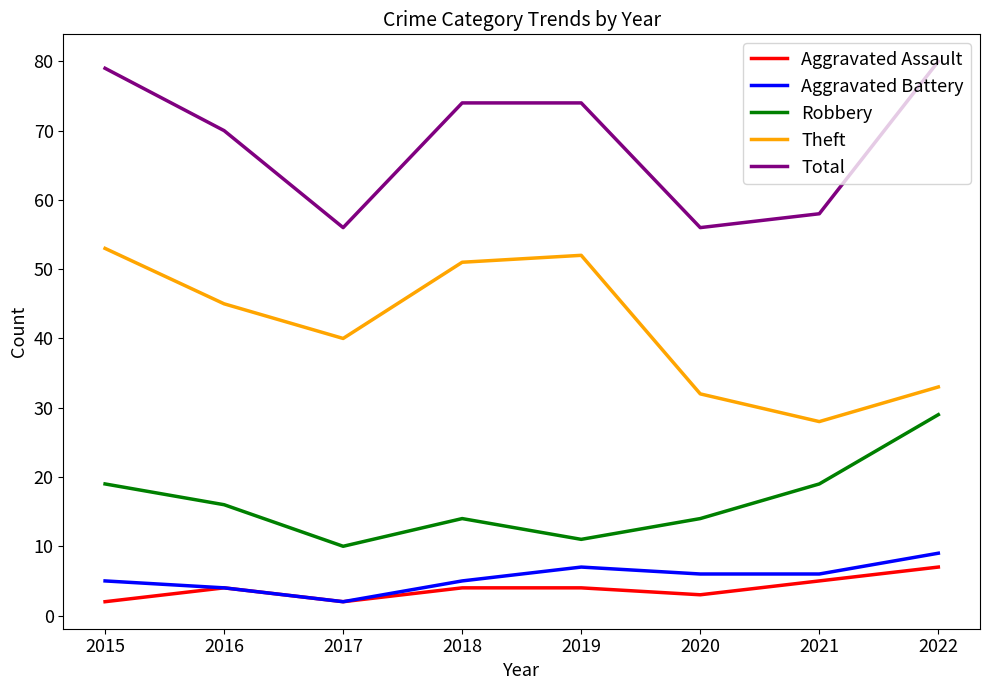

How many Robbery values are between 14 and 19?

5